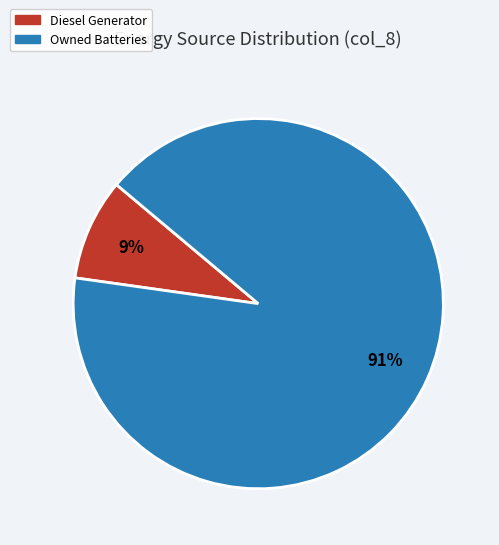

How many segments does this pie chart have?

2